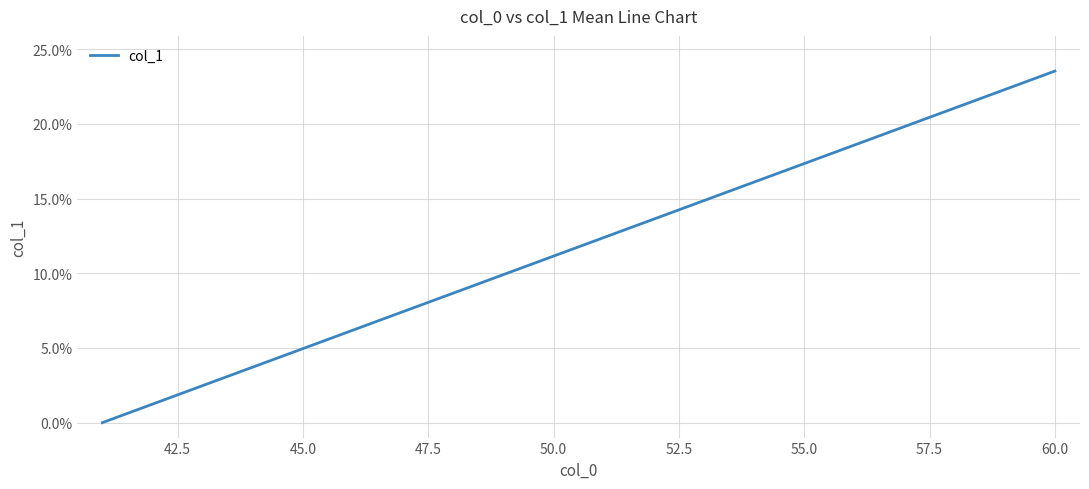

Does the chart have visible grid lines?

Yes